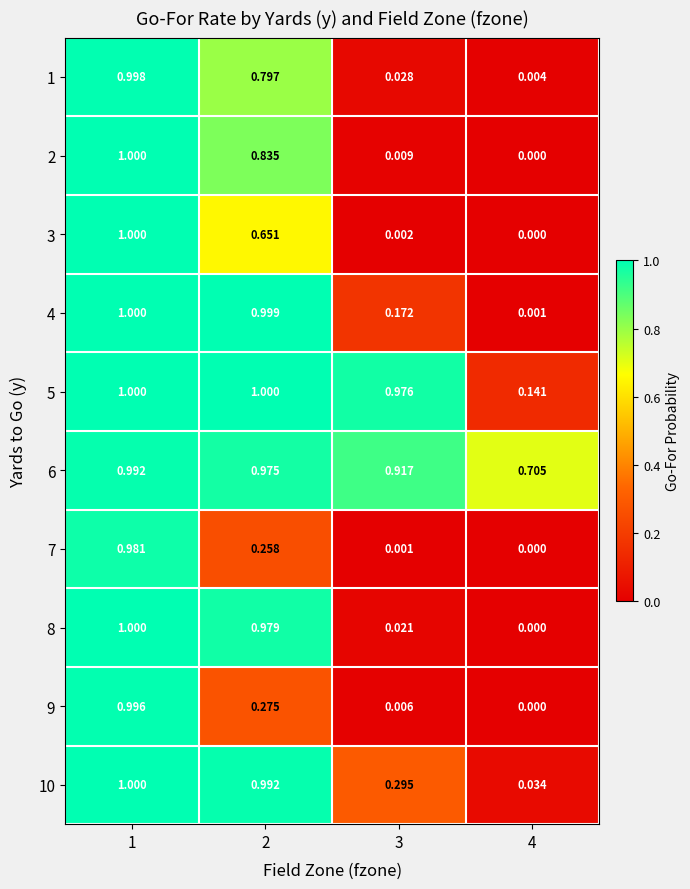

Is the value of 8 at 3 greater than the value of 1 at 1?

No